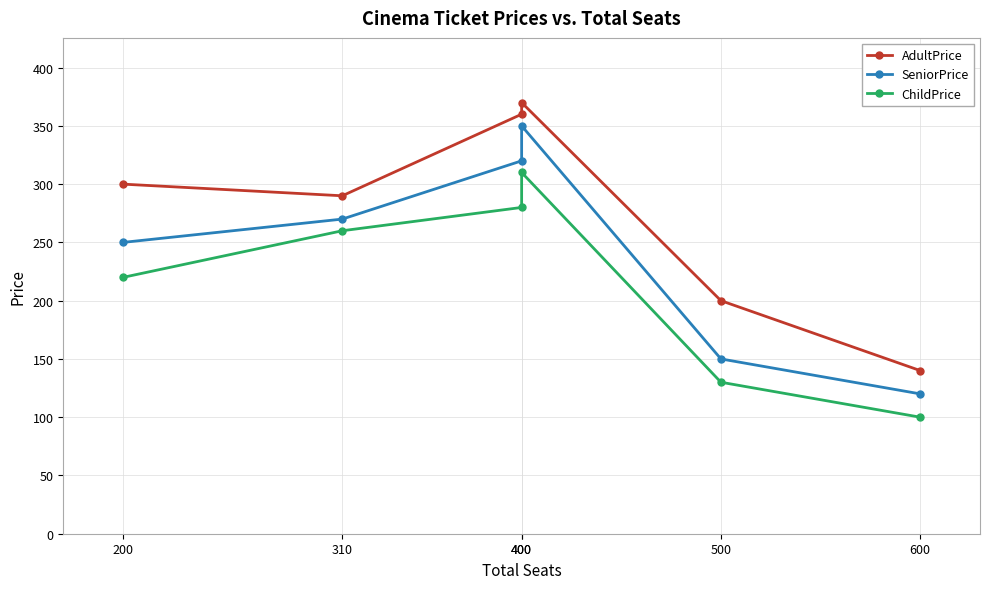

True or false: AdultPrice and SeniorPrice intersect in this chart.

False